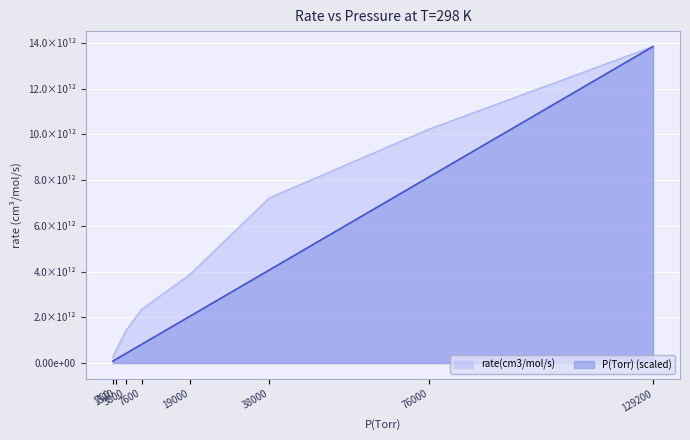

Is the value of rate(cm3/mol/s) at 76000 greater than the value of P(Torr) at 1520?

Yes